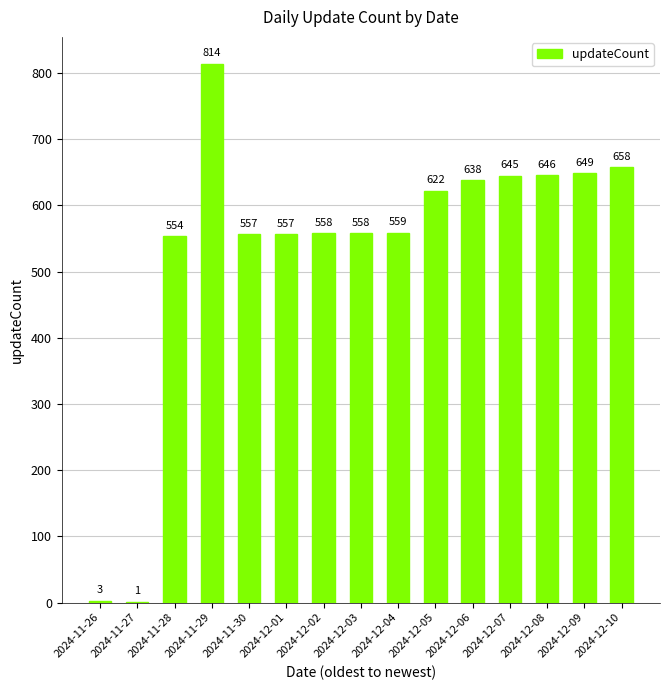

Which label corresponds to the largest value in the chart?

2024-11-29